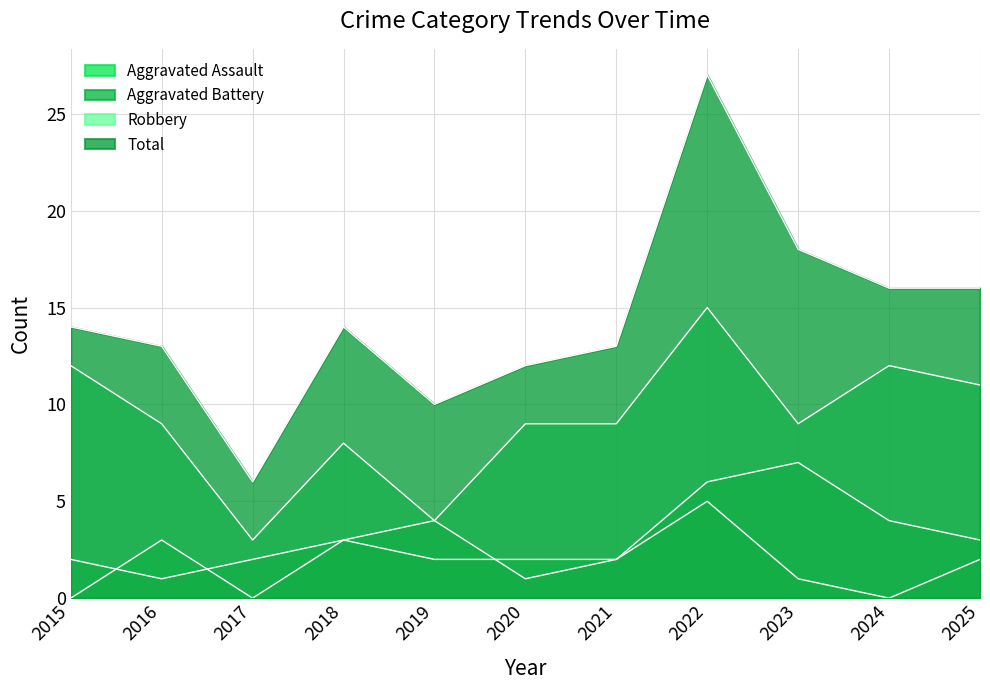

True or false: Total and Aggravated Battery cross at least once.

False